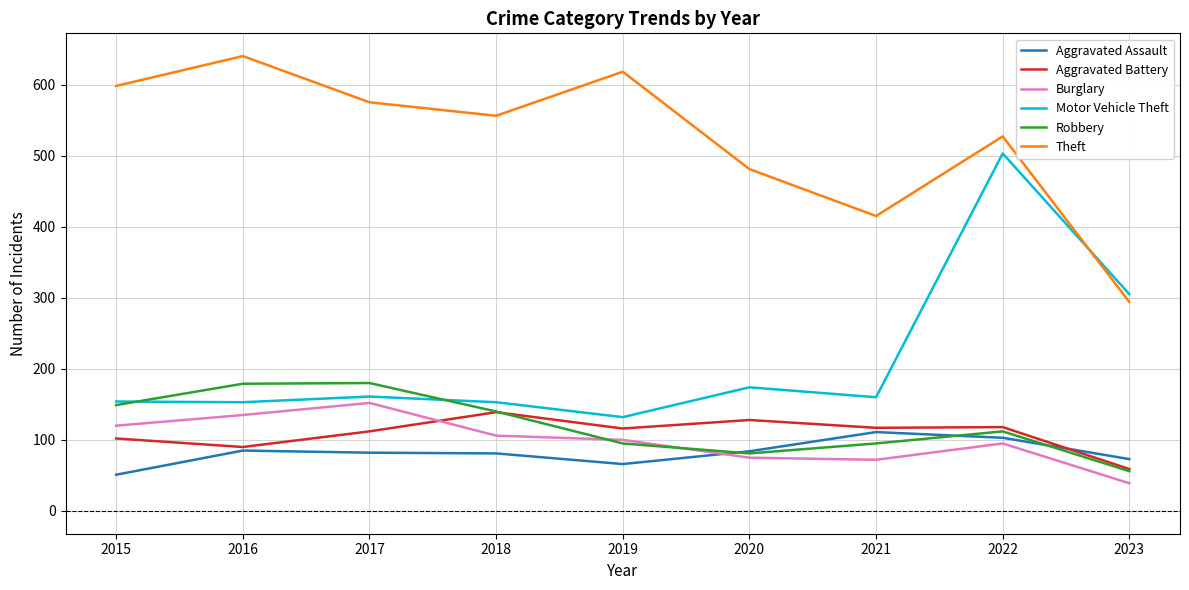

What is the sum of all Aggravated Assault values?

736